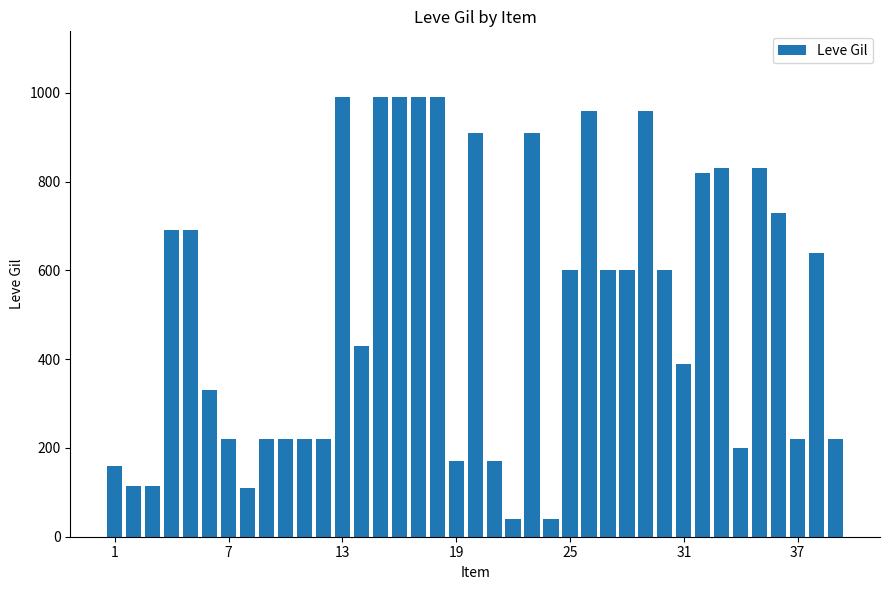

What is the average value?

516